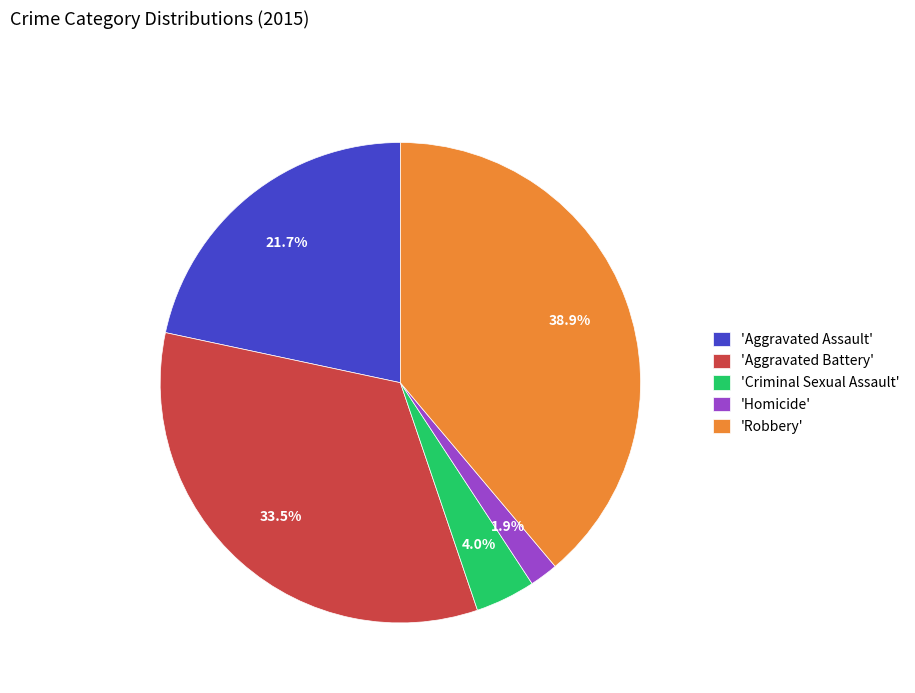

Which has a higher value, 'Homicide' or 'Aggravated Battery'?

'Aggravated Battery'